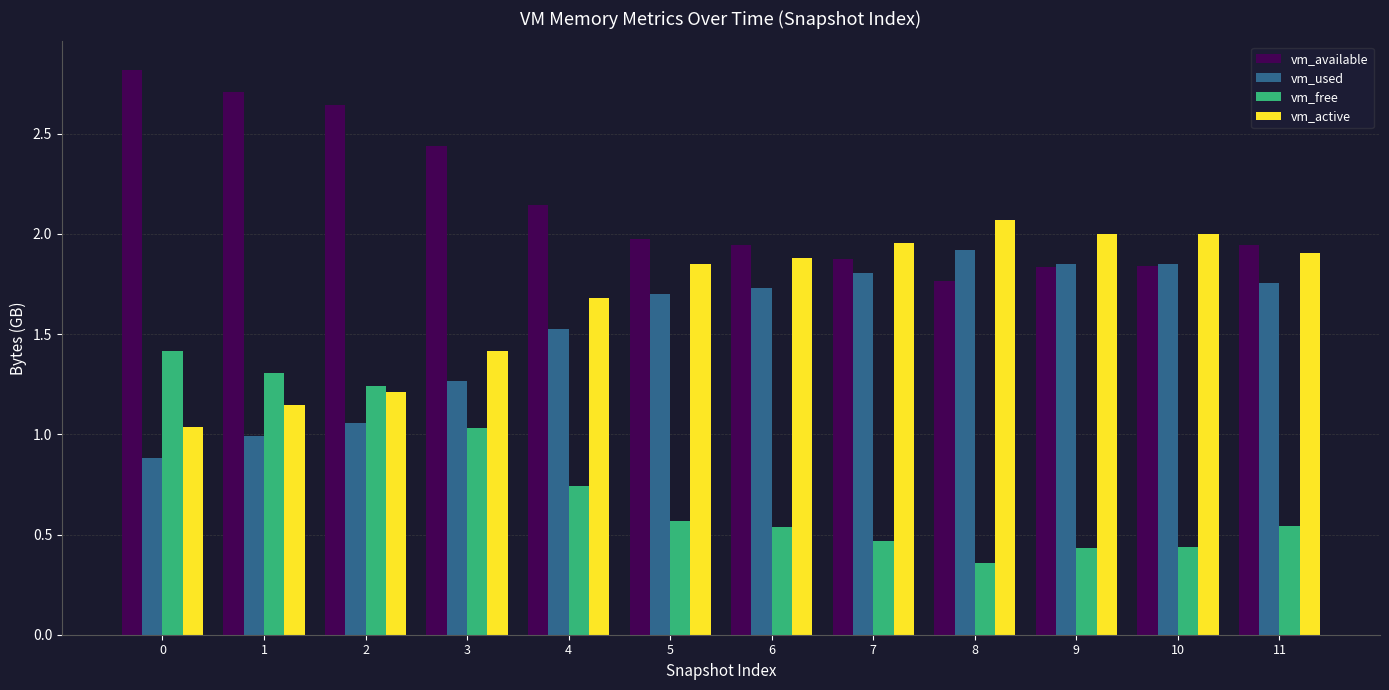

What are all the series names shown in the legend?

vm_available, vm_used, vm_free, vm_active